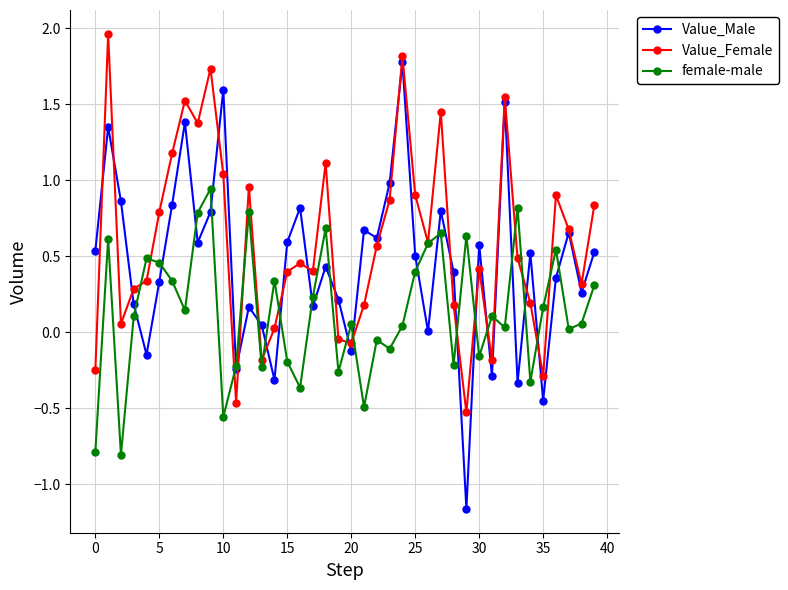

Which series has the largest total across all categories?

Value_Female